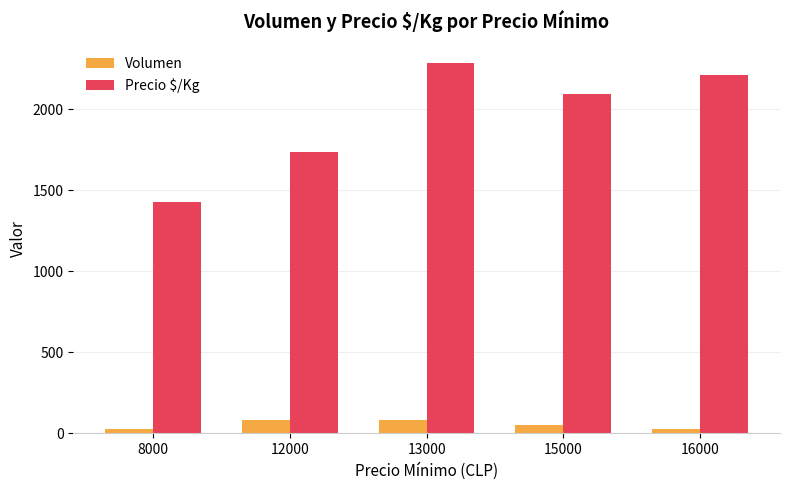

At which category is the sum across all series the highest?

13000